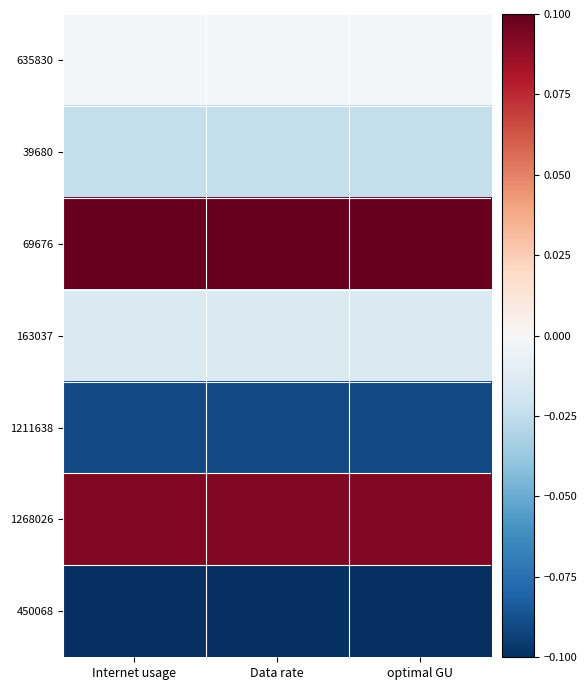

Which label corresponds to the smallest value in the chart?

Internet usage